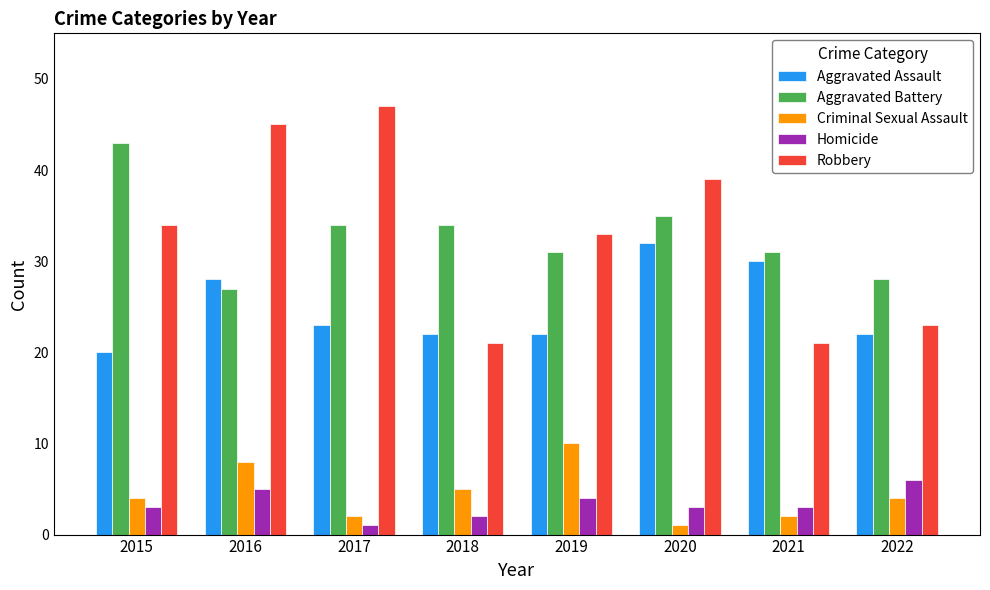

What is the sum of the Homicide values at 2015 and 2018?

5